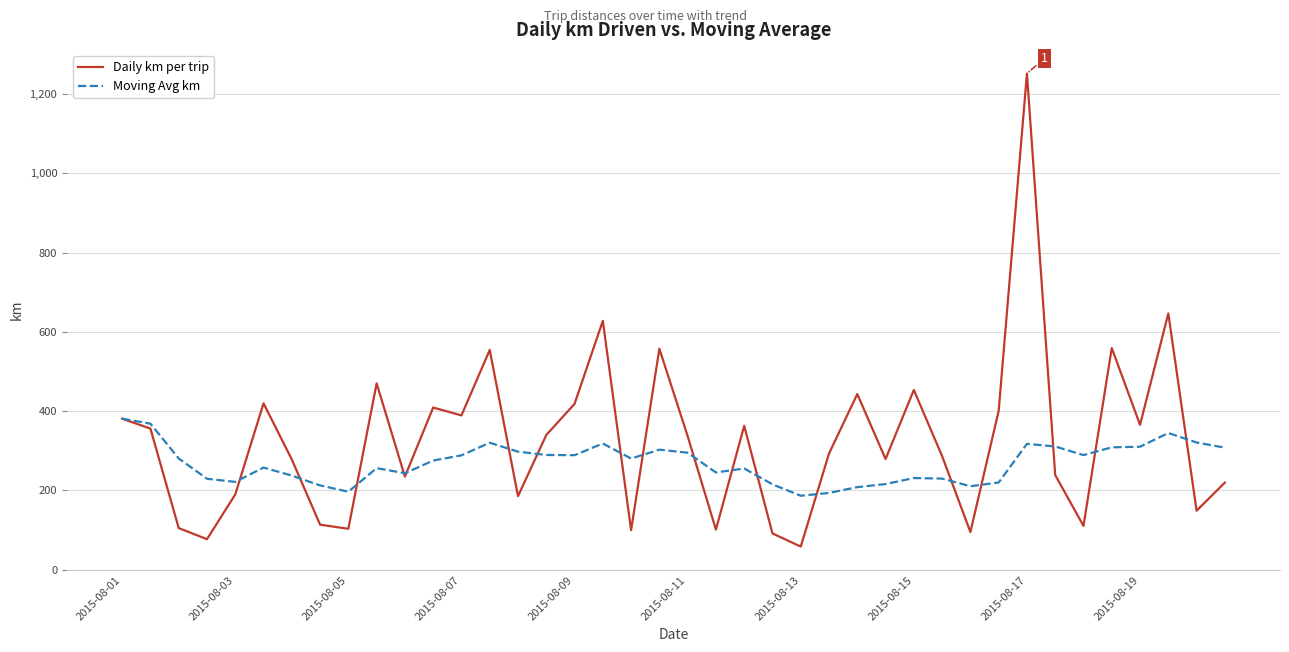

List the series in order of their peak value, lowest first.

Moving Avg km, Daily km per trip